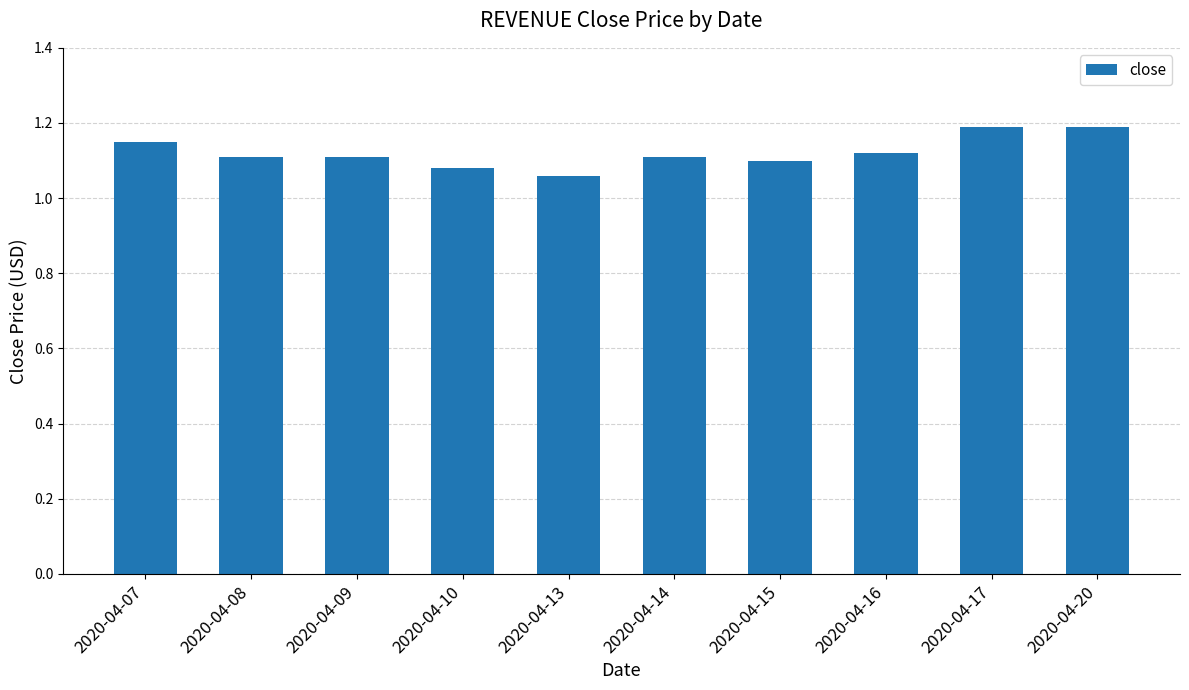

The value at 2020-04-14 is 1.9. True or false?

False